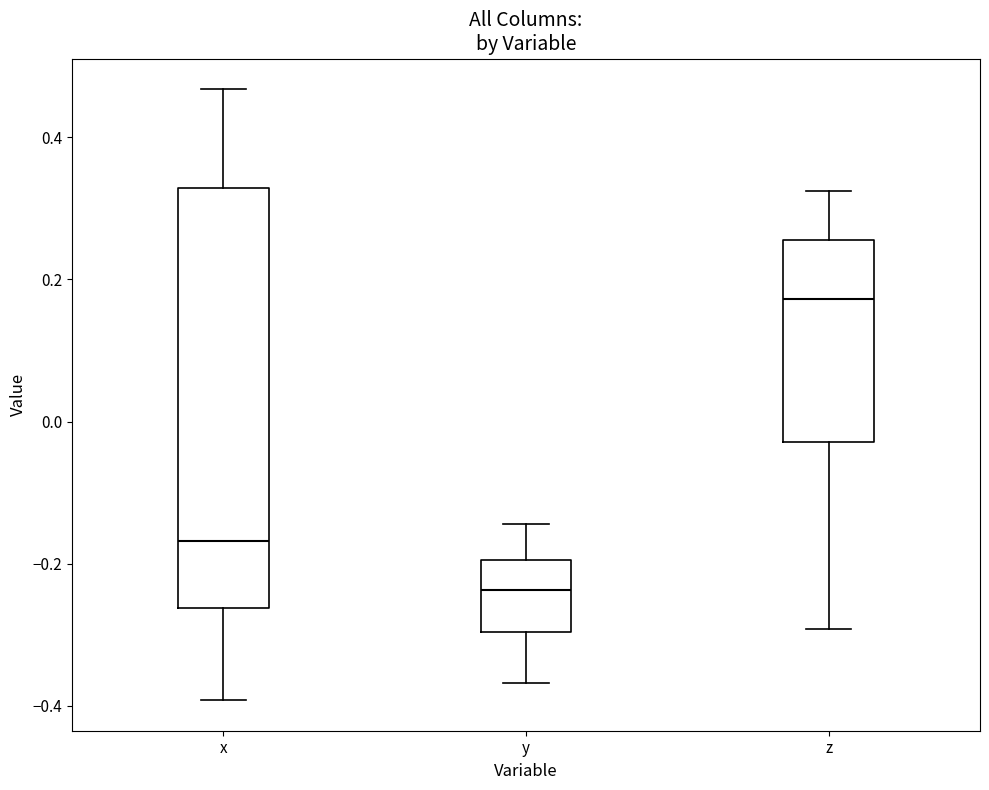

Which box's median line is the highest?

z